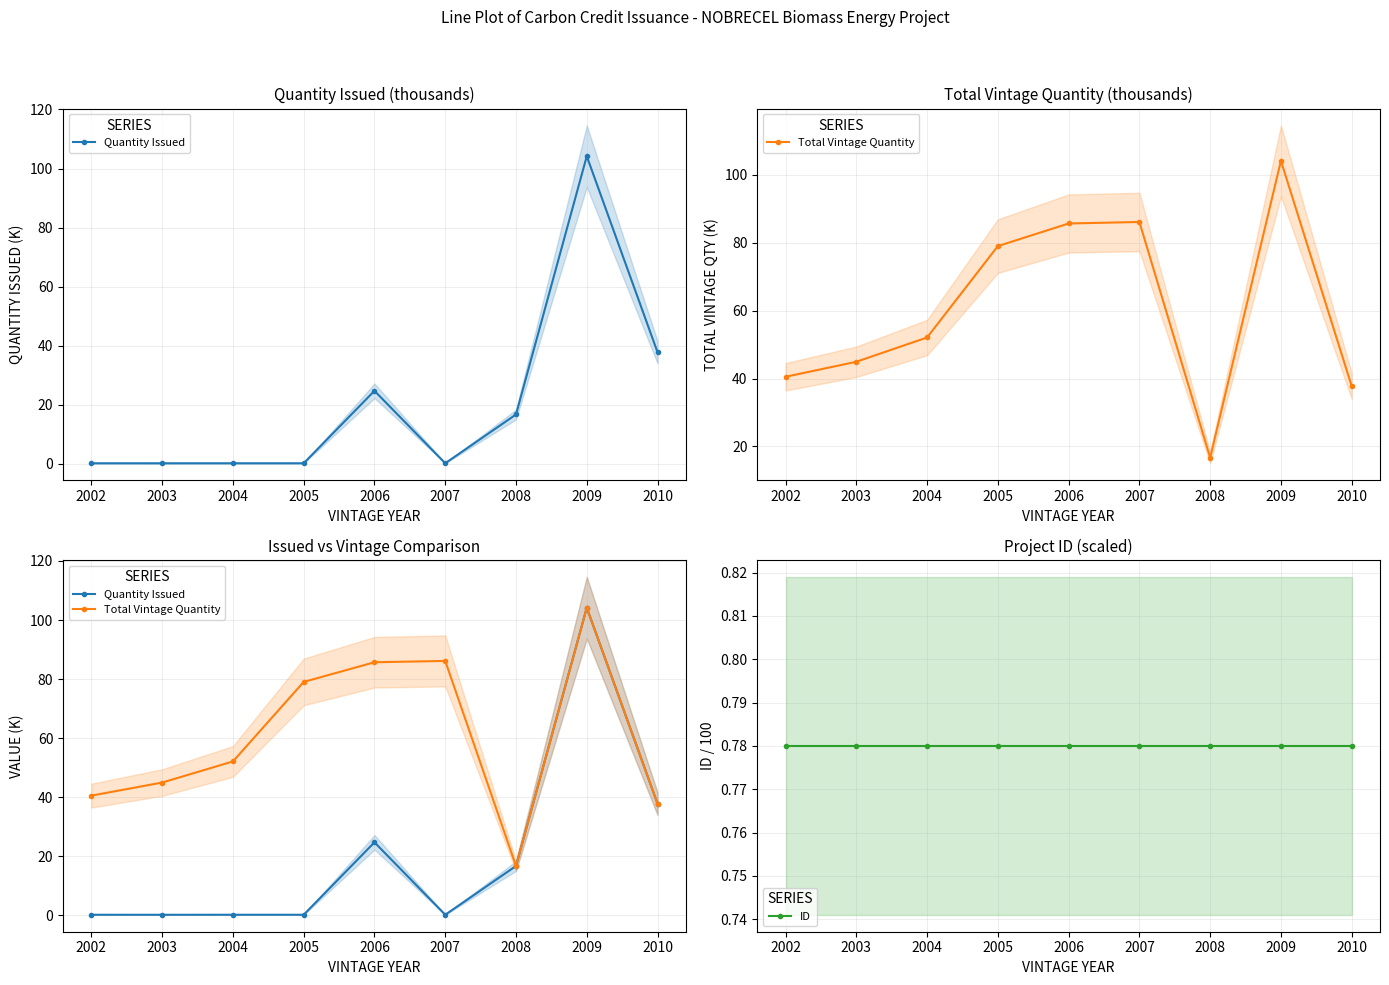

What is the difference between the highest and lowest values at 2007?

86.0